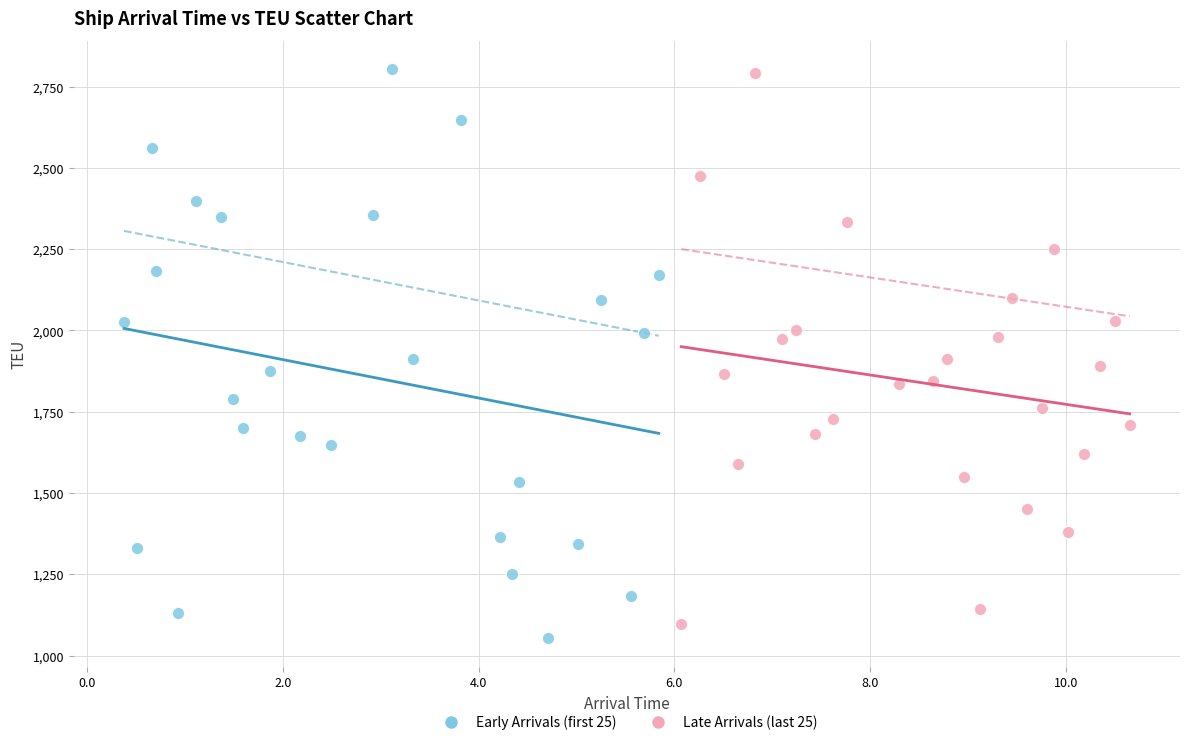

What are all the series names shown in the legend?

Early Arrivals (first 25), Late Arrivals (last 25)